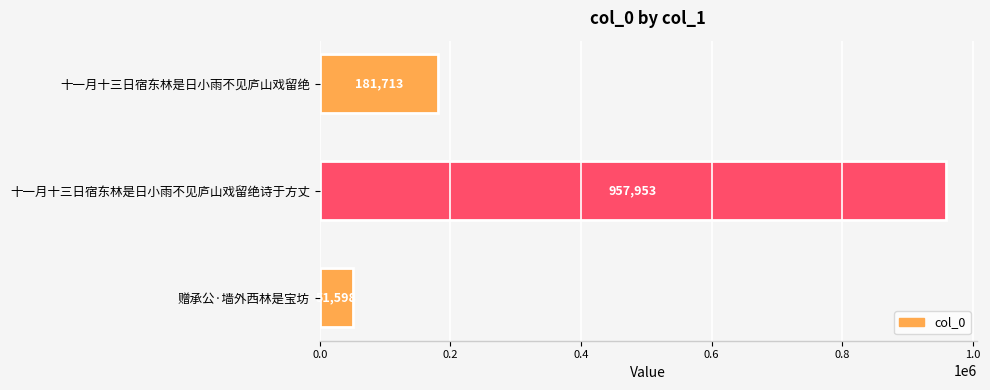

What is the change in value from 十一月十三日宿东林是日小雨不见庐山戏留绝 to 十一月十三日宿东林是日小雨不见庐山戏留绝诗于方丈?

+776240